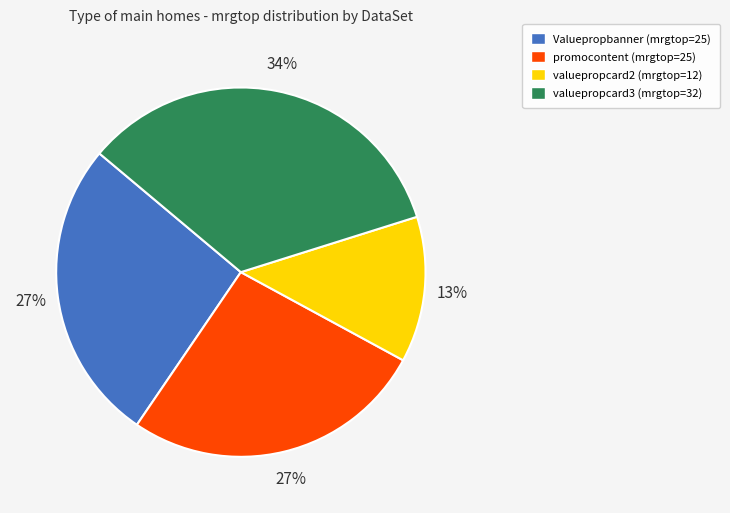

To the nearest percent, what percentage of the pie is valuepropcard3?

34%